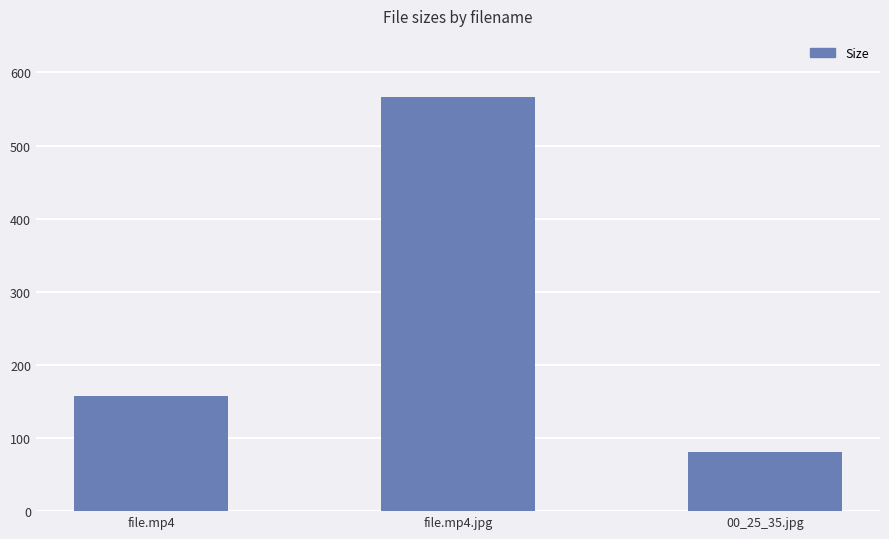

How many data points are less than 157?

1